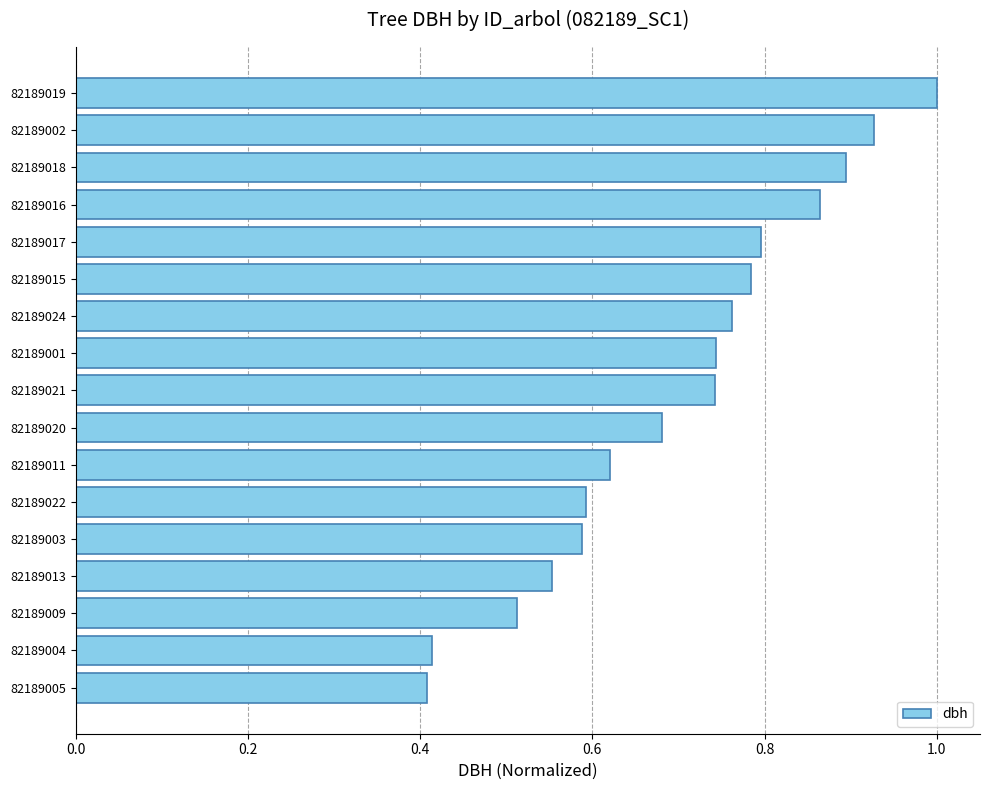

What is the sum of the values at 82189002 and 82189019?

1.9